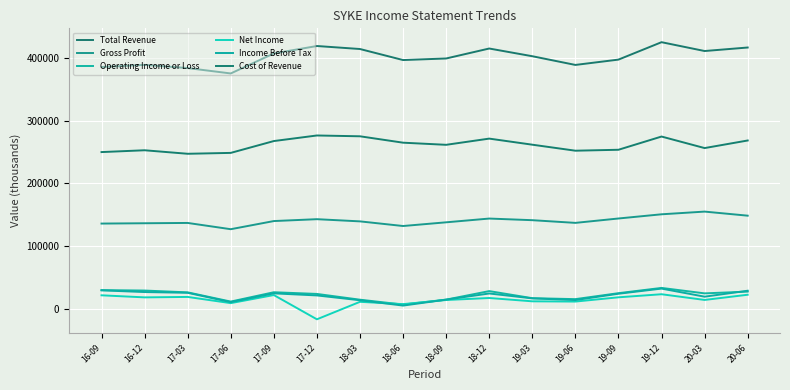

What is the maximum value shown in the chart?

425300